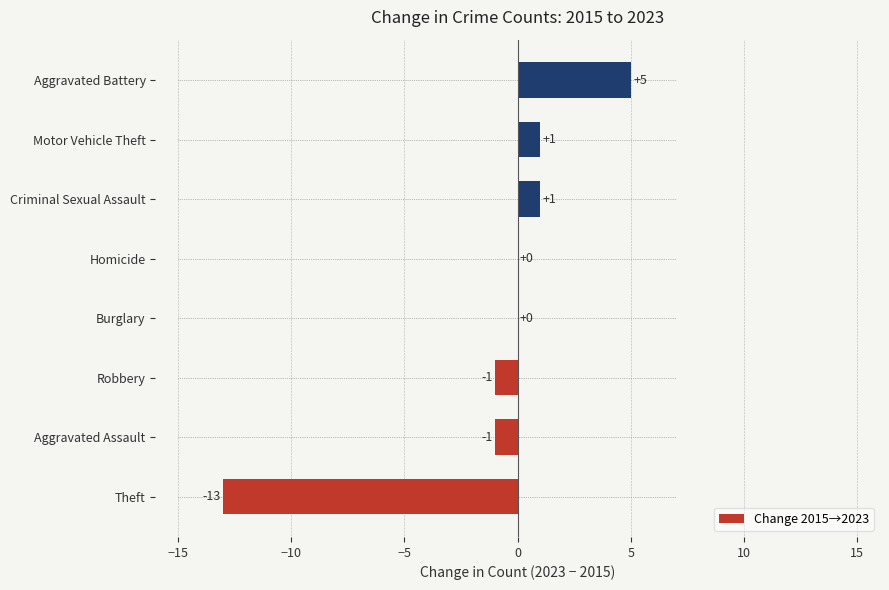

Count the number of categories in the chart.

8